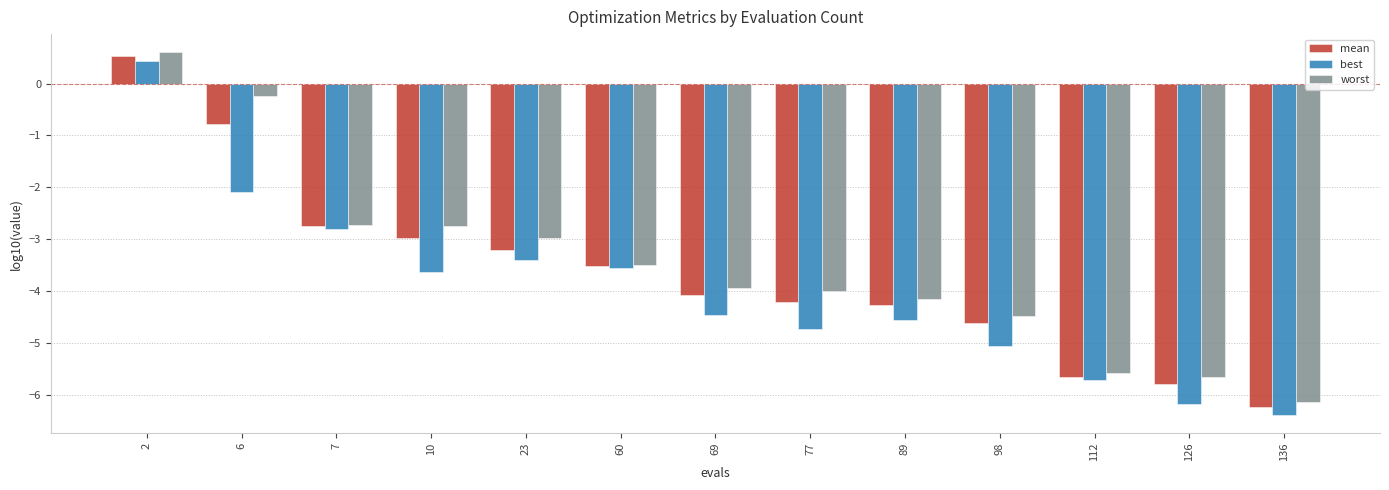

How many groups of bars are there?

13